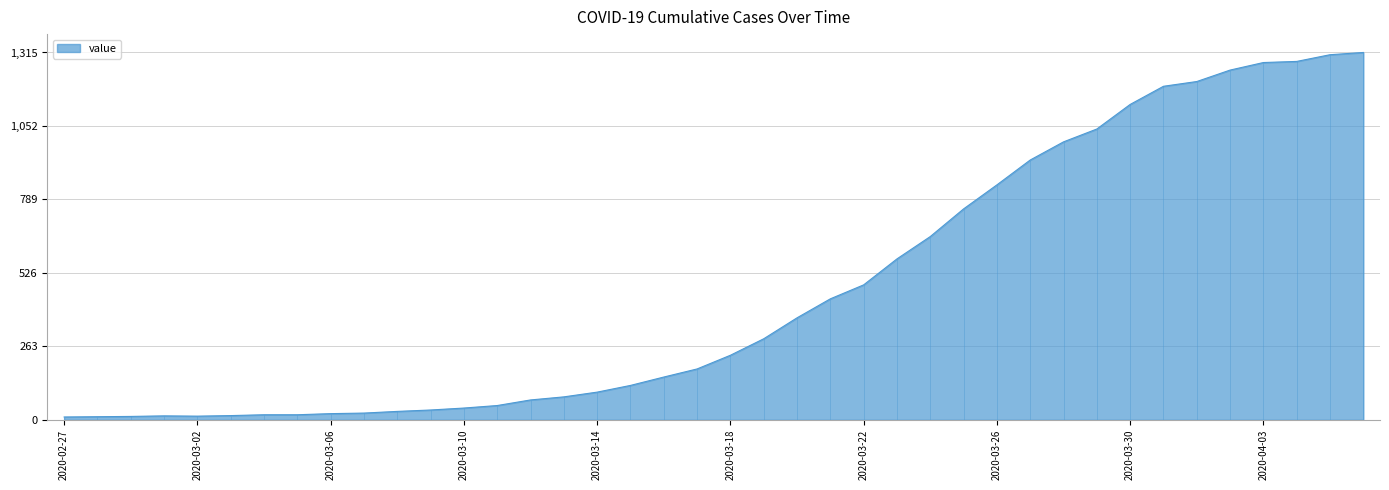

Reading right to left, extract all data points from this chart.

2020-04-06=1315	2020-04-05=1307	2020-04-04=1283	2020-04-03=1279	2020-04-02=1252	2020-04-01=1211	2020-03-31=1194	2020-03-30=1129	2020-03-29=1041	2020-03-28=995	2020-03-27=930	2020-03-26=841	2020-03-25=755	2020-03-24=656	2020-03-23=576	2020-03-22=483	2020-03-21=433	2020-03-20=365	2020-03-19=290	2020-03-18=231	2020-03-17=182	2020-03-16=153	2020-03-15=123	2020-03-14=99	2020-03-13=82	2020-03-12=71	2020-03-11=51	2020-03-10=42	2020-03-09=35	2020-03-08=30	2020-03-07=24	2020-03-06=22	2020-03-05=18	2020-03-04=18	2020-03-03=15	2020-03-02=13	2020-03-01=14	2020-02-29=12	2020-02-28=11	2020-02-27=10